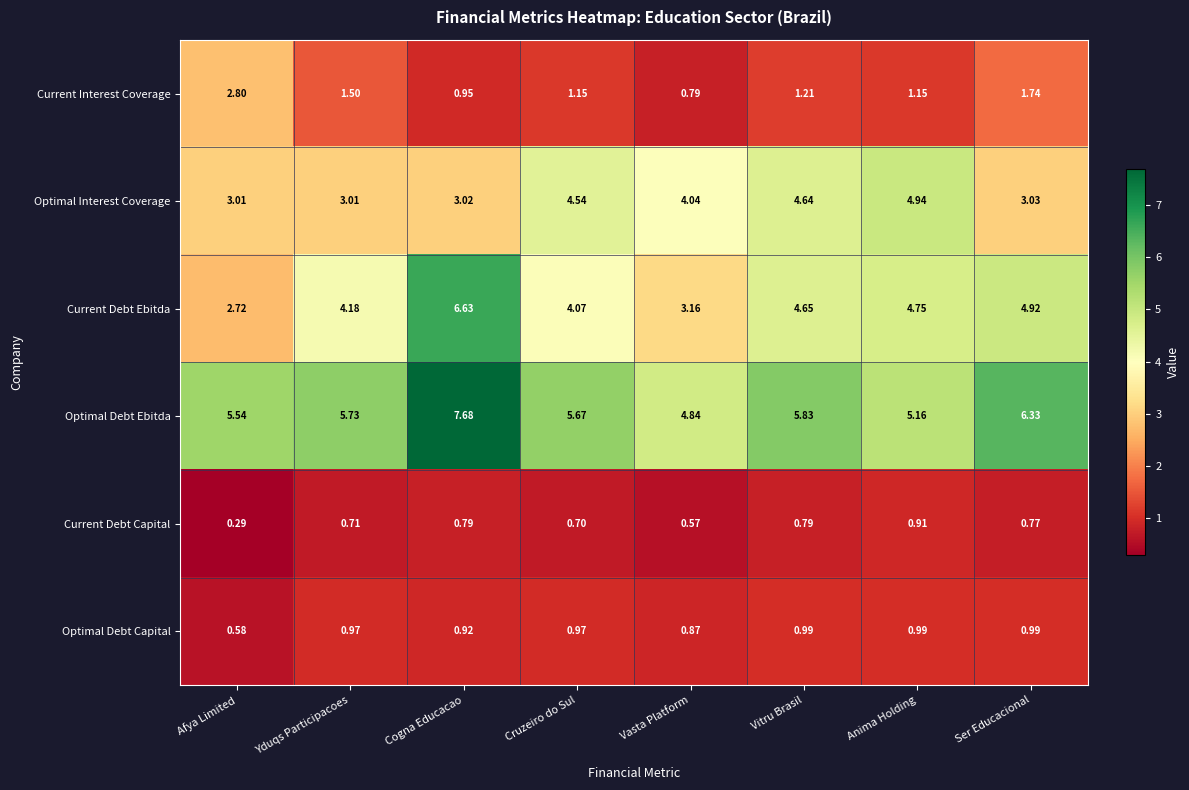

Which series has the largest total across all categories?

Optimal Debt Ebitda